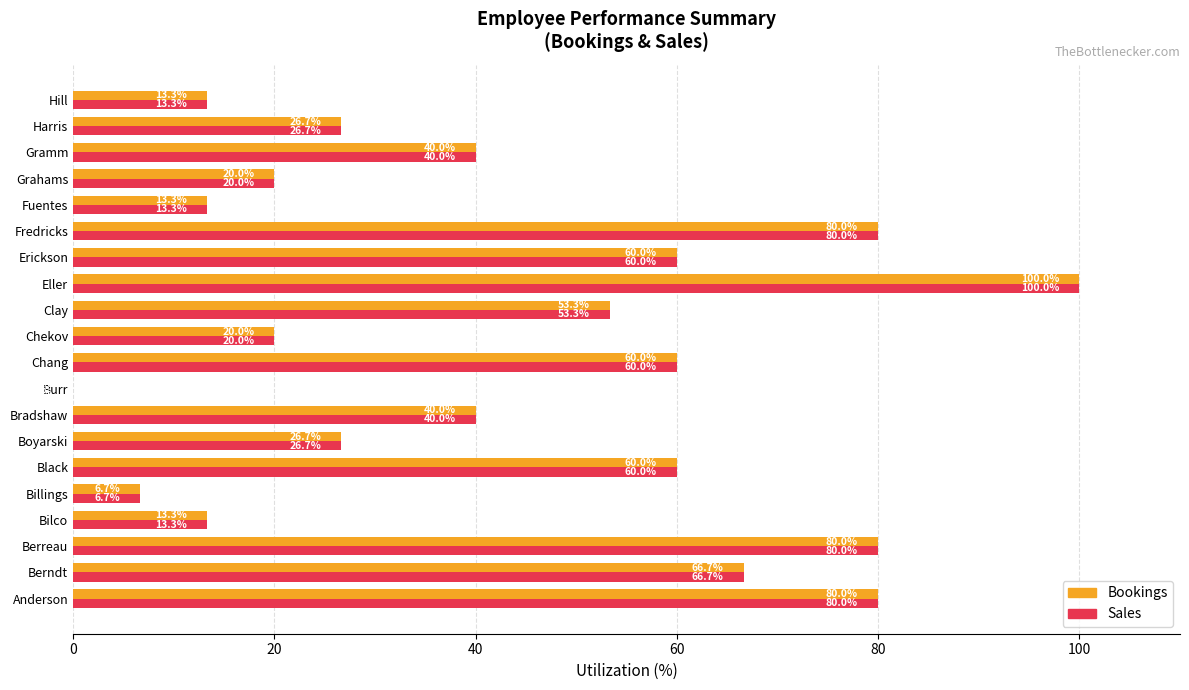

Is the value of Sales at Gramm greater than the value of Bookings at Eller?

No